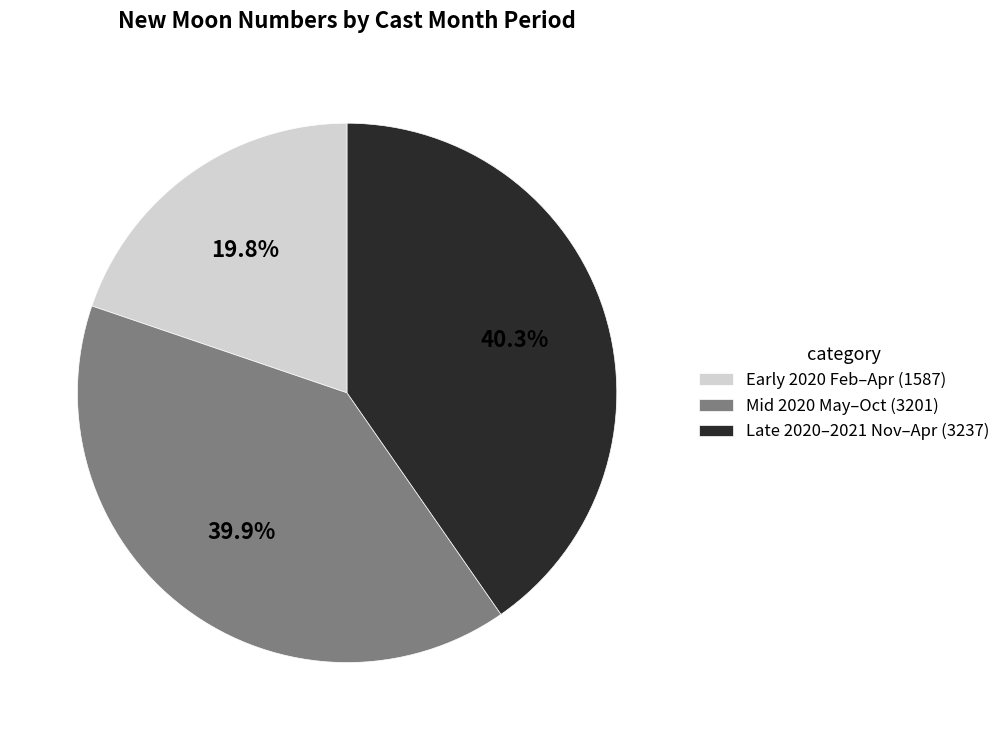

Which slice is the smallest?

Early 2020 Feb–Apr (1587)